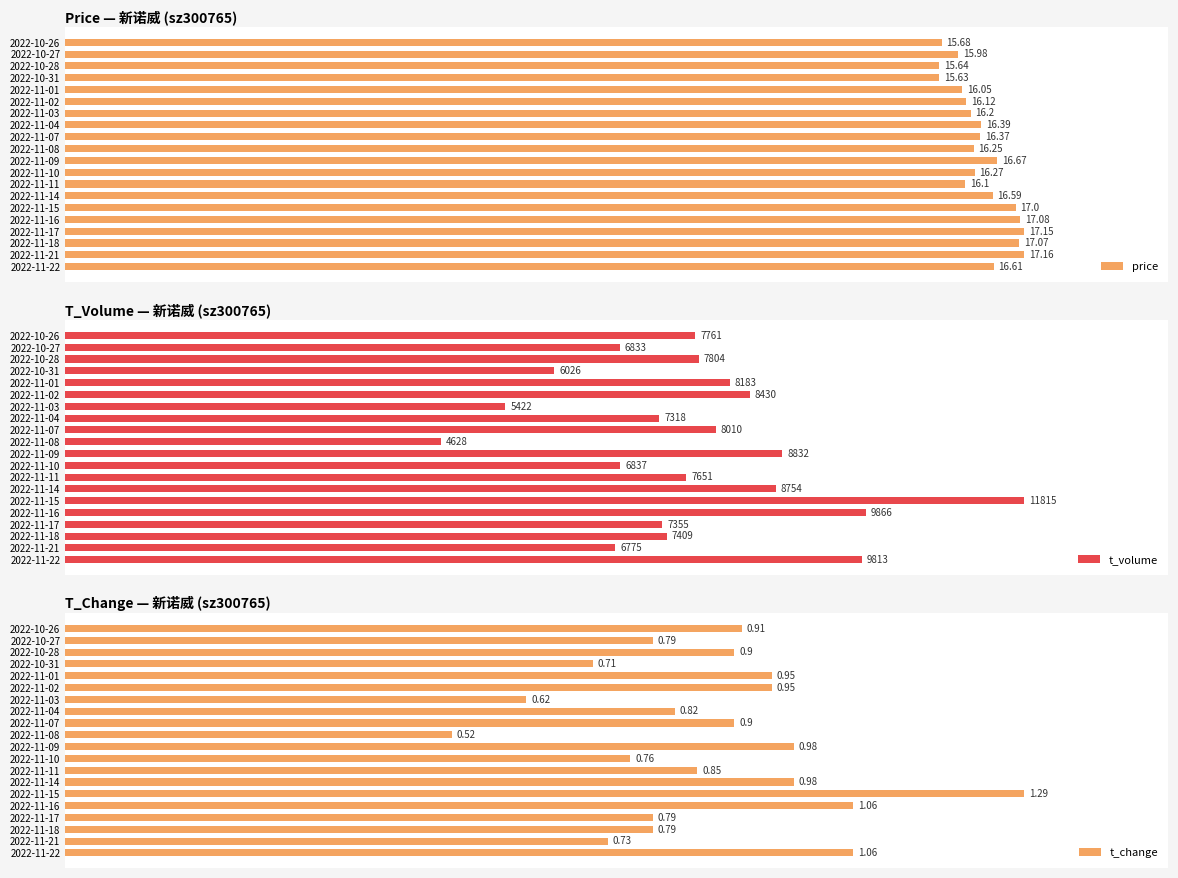

Does the chart contain stacked bars?

No